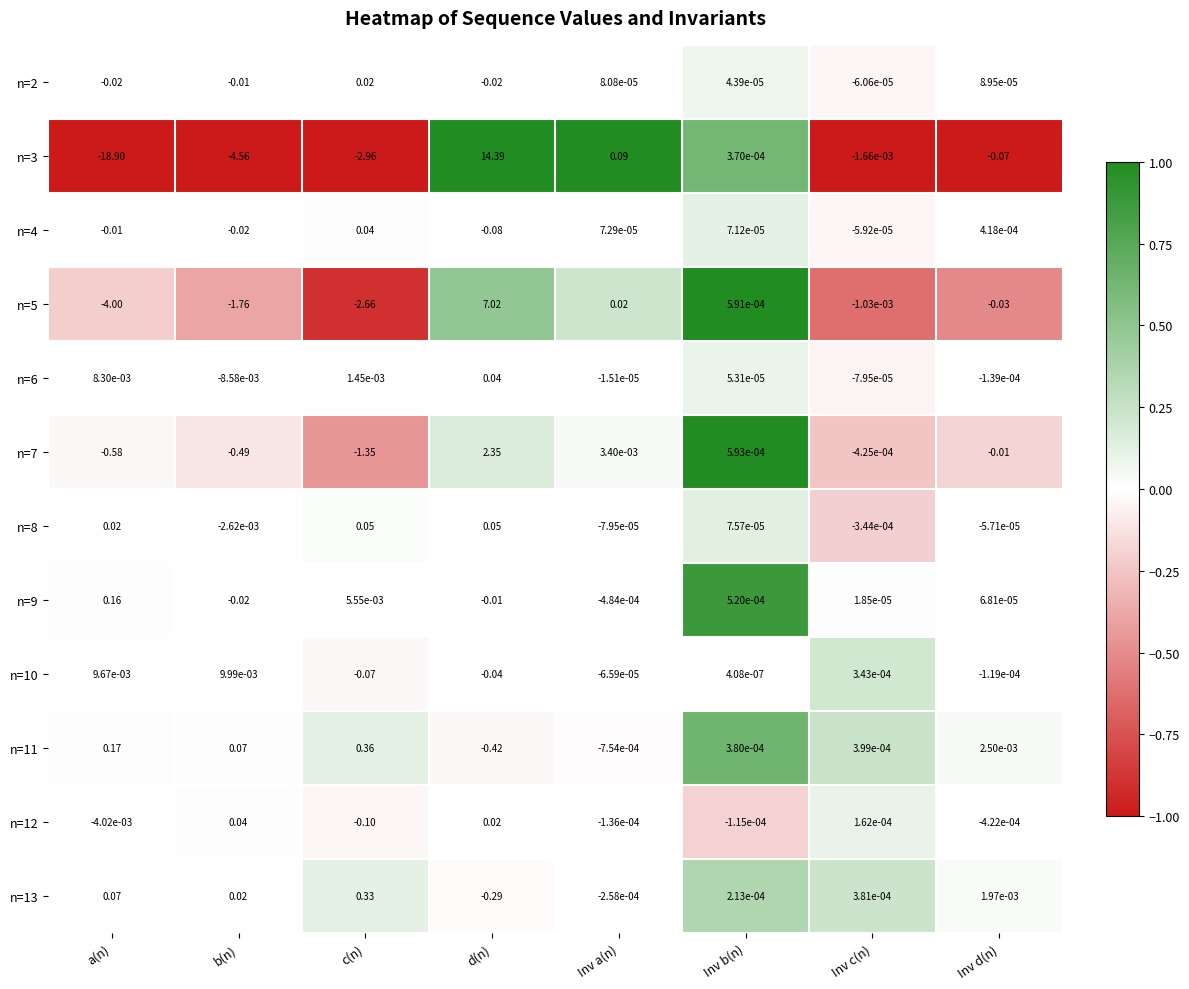

At which label does n=2 reach its peak?

c(n)